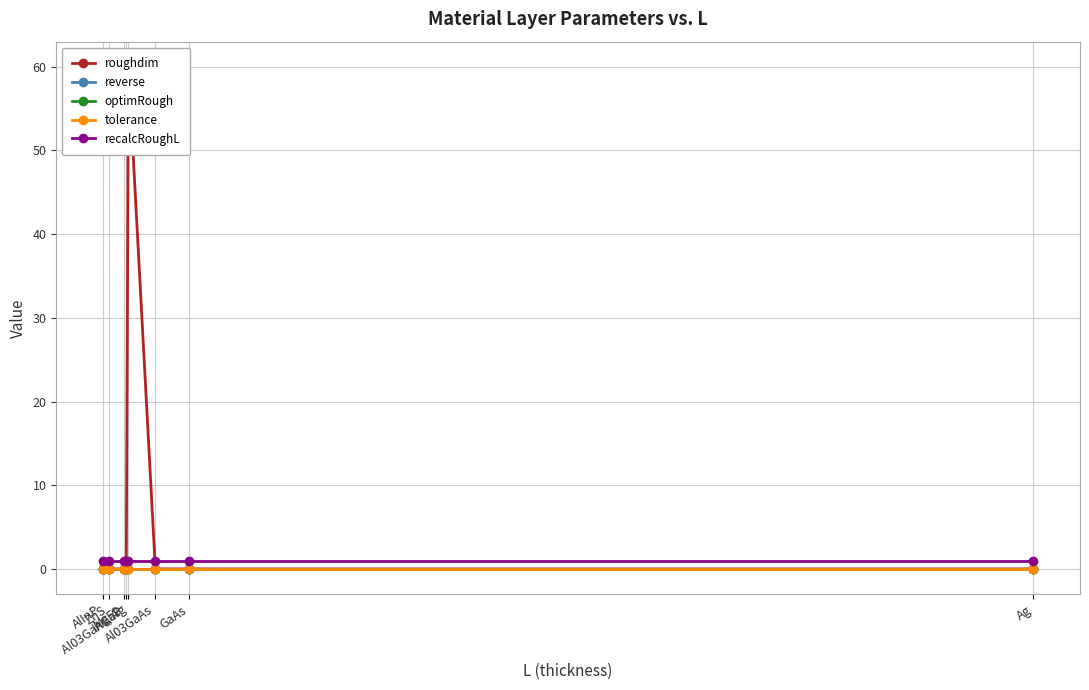

How many values in roughdim are above zero?

1